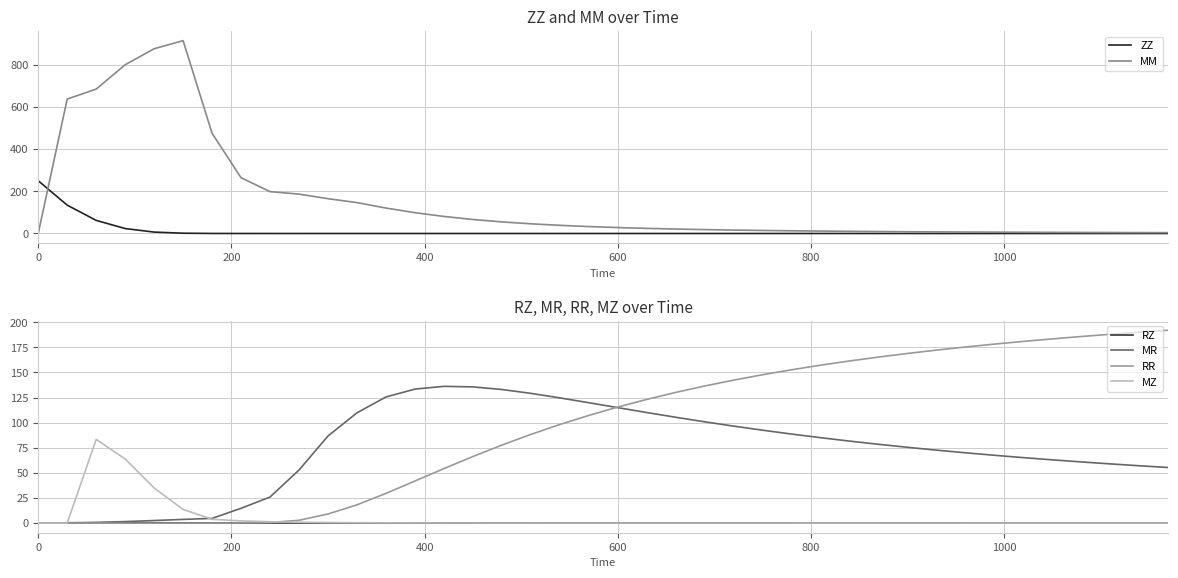

After their last crossing, which series has the higher values: MZ or RZ?

RZ